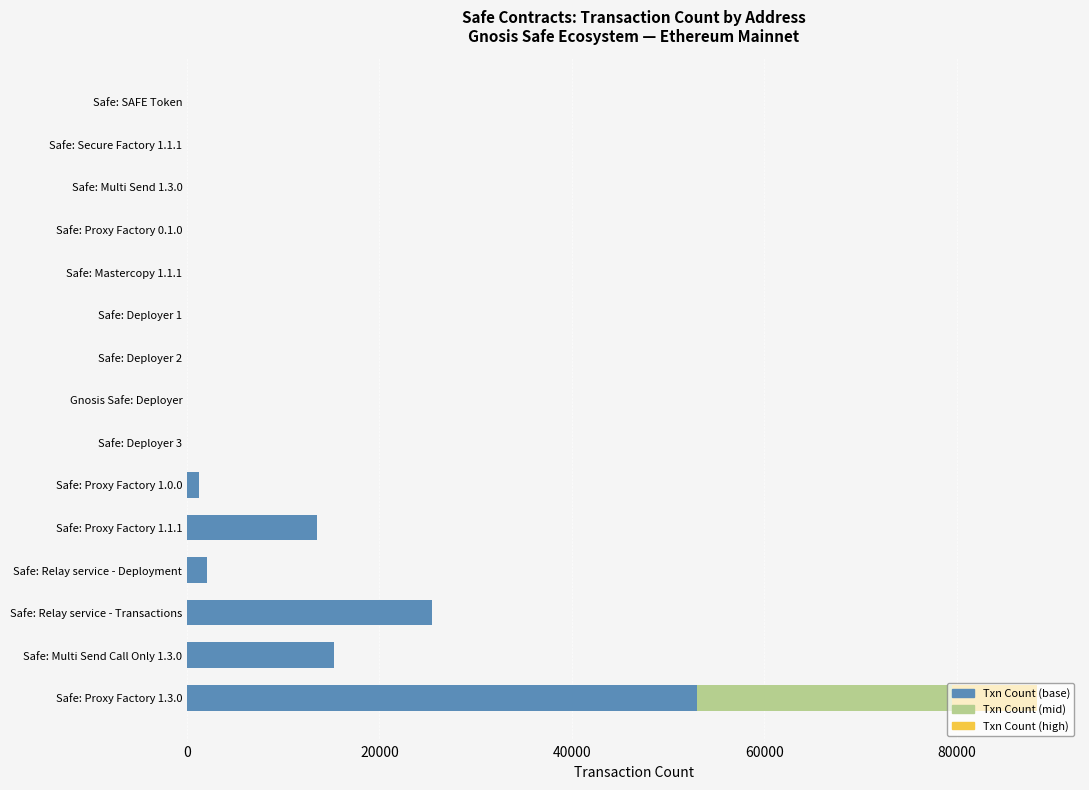

At which category is the sum across all series the highest?

Safe: Proxy Factory 1.3.0